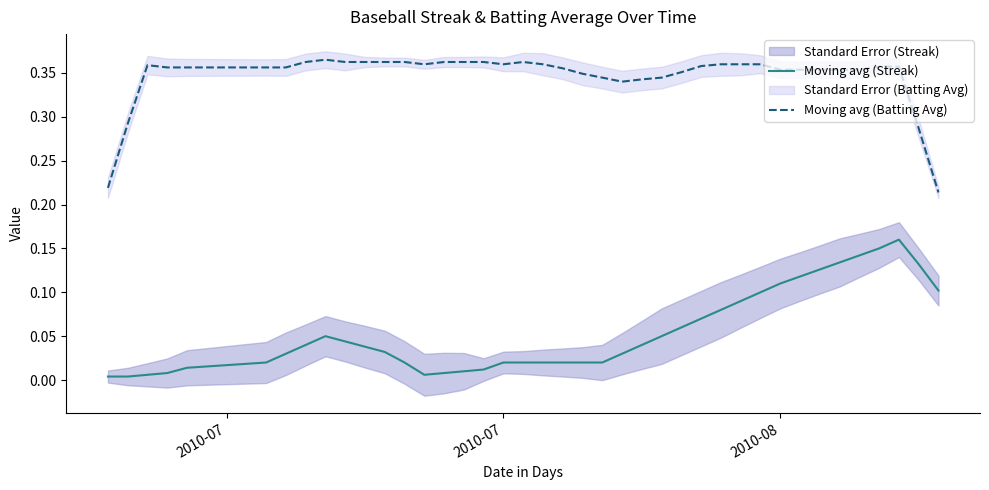

How many distinct data groups are displayed?

2